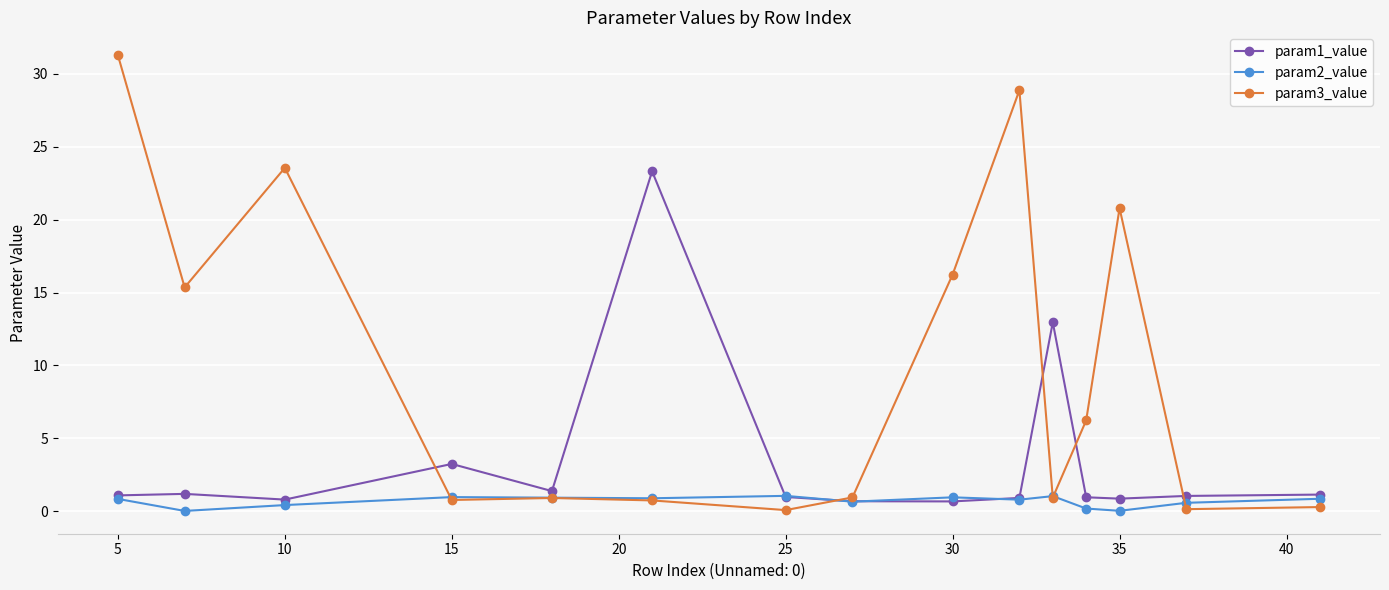

Which series has the widest spread of values?

param3_value